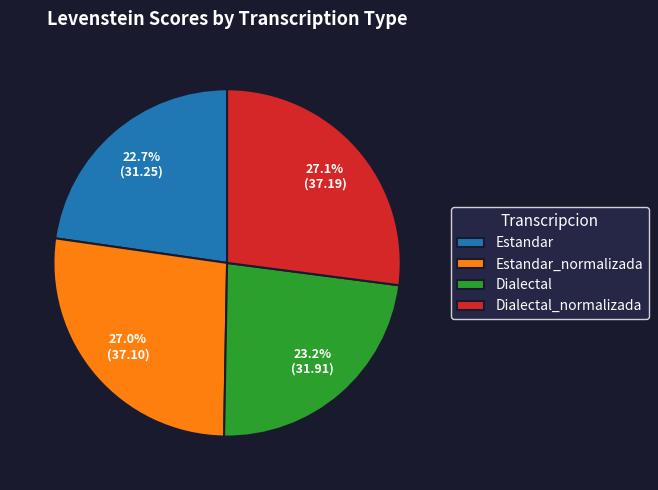

True or false: Estandar_normalizada accounts for 14% of the total.

False